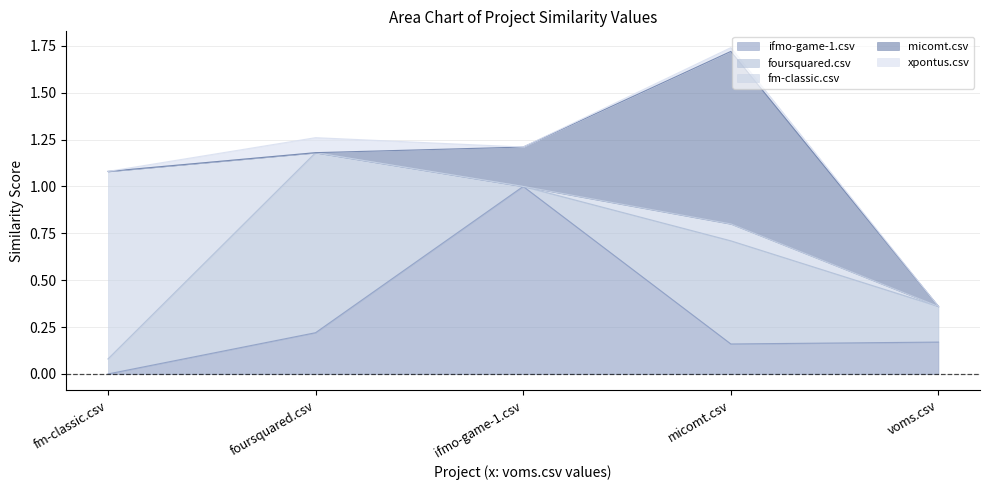

What is the value of the fm-classic.csv point at the 4th from the left?

0.1